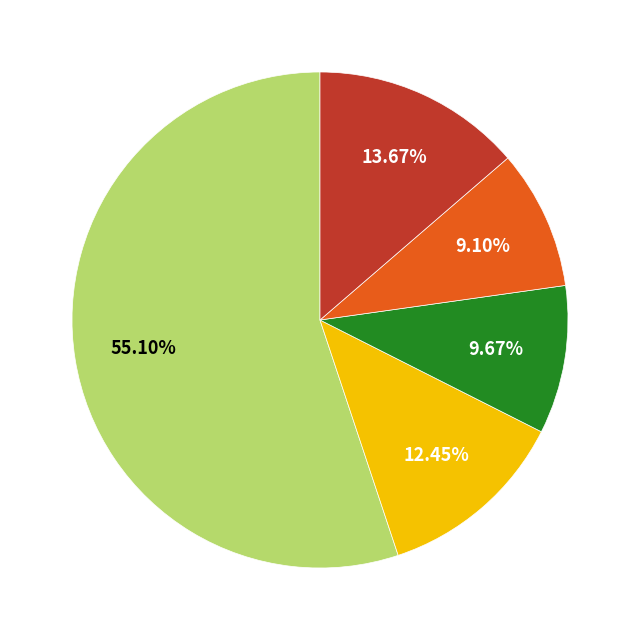

Does any single category account for the majority?

Yes